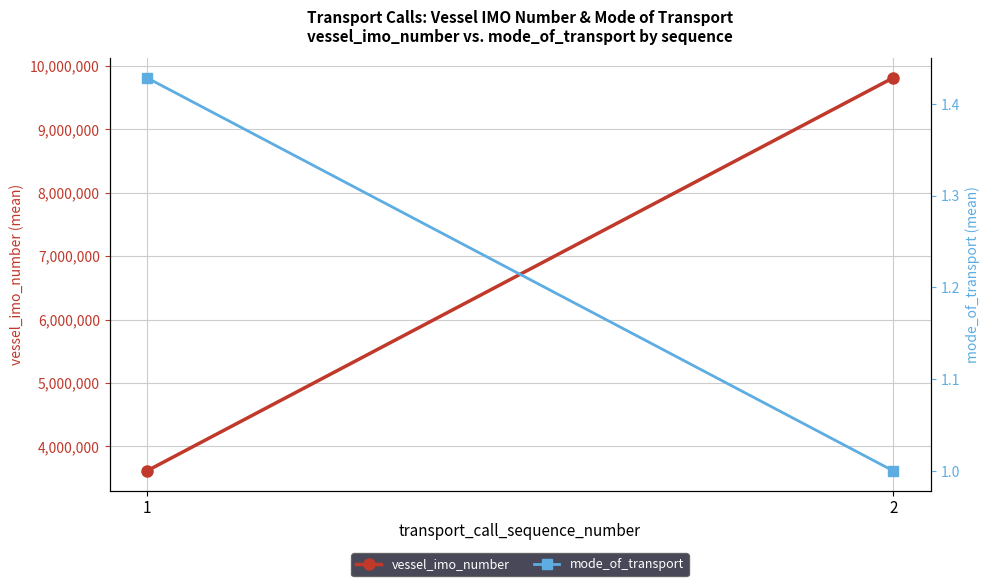

The value of vessel_imo_number at 1 is 1640844.2. True or false?

False